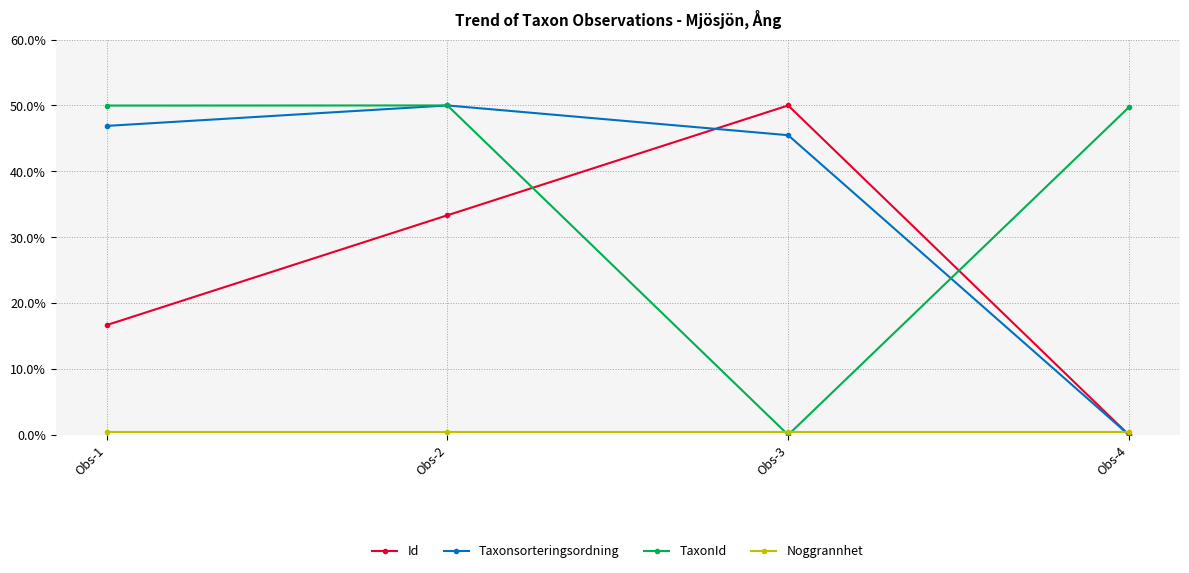

What is the difference between the TaxonId values at Obs-2 and Obs-4?

0.3